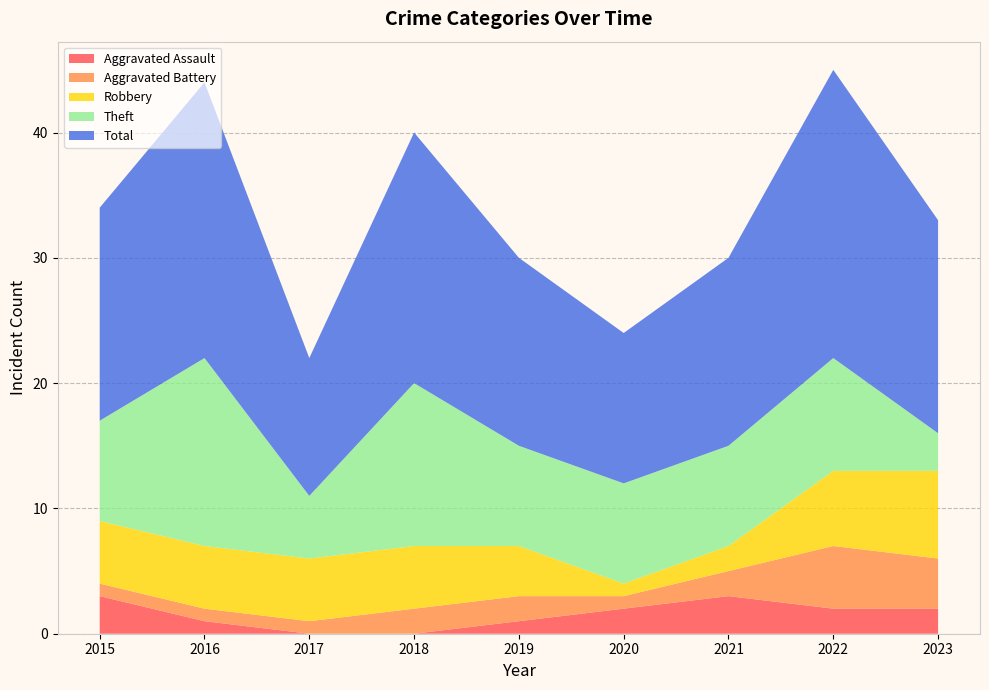

Reading left to right, transcribe all the data shown in this chart.

Aggravated Assault: 2015=3	2016=1	2017=0	2018=0	2019=1	2020=2	2021=3	2022=2	2023=2
Aggravated Battery: 2015=1	2016=1	2017=1	2018=2	2019=2	2020=1	2021=2	2022=5	2023=4
Robbery: 2015=5	2016=5	2017=5	2018=5	2019=4	2020=1	2021=2	2022=6	2023=7
Theft: 2015=8	2016=15	2017=5	2018=13	2019=8	2020=8	2021=8	2022=9	2023=3
Total: 2015=17	2016=22	2017=11	2018=20	2019=15	2020=12	2021=15	2022=23	2023=17